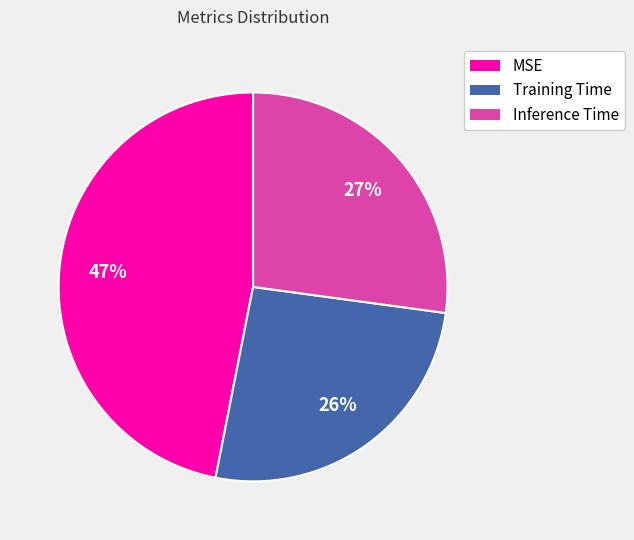

Is it true that MSE is 47% of the pie?

True